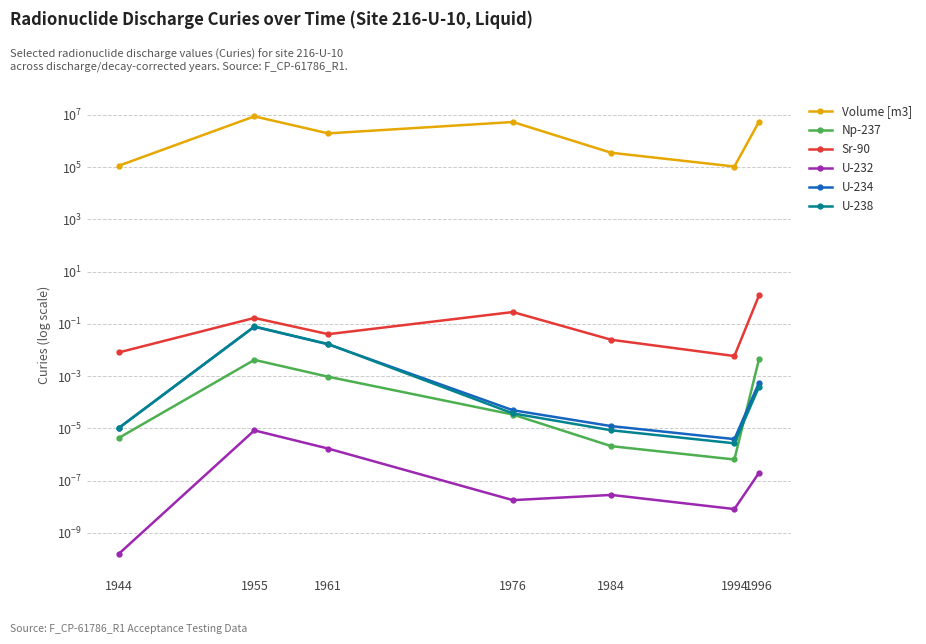

Reading right to left, what are all the values shown in this chart?

Volume [m3]: 1996=5469400.0	1994=105951.0	1984=355893.0	1976=5362890.0	1961=1967430.0	1955=8819940.0	1944=114357.0
Np-237: 1996=0.0	1994=0.0	1984=0.0	1976=0.0	1961=0.0	1955=0.0	1944=0.0
Sr-90: 1996=1.2	1994=0.0	1984=0.0	1976=0.3	1961=0.0	1955=0.2	1944=0.0
U-232: 1996=0.0	1994=0.0	1984=0.0	1976=0.0	1961=0.0	1955=0.0	1944=0.0
U-234: 1996=0.0	1994=0.0	1984=0.0	1976=0.0	1961=0.0	1955=0.1	1944=0.0
U-238: 1996=0.0	1994=0.0	1984=0.0	1976=0.0	1961=0.0	1955=0.1	1944=0.0